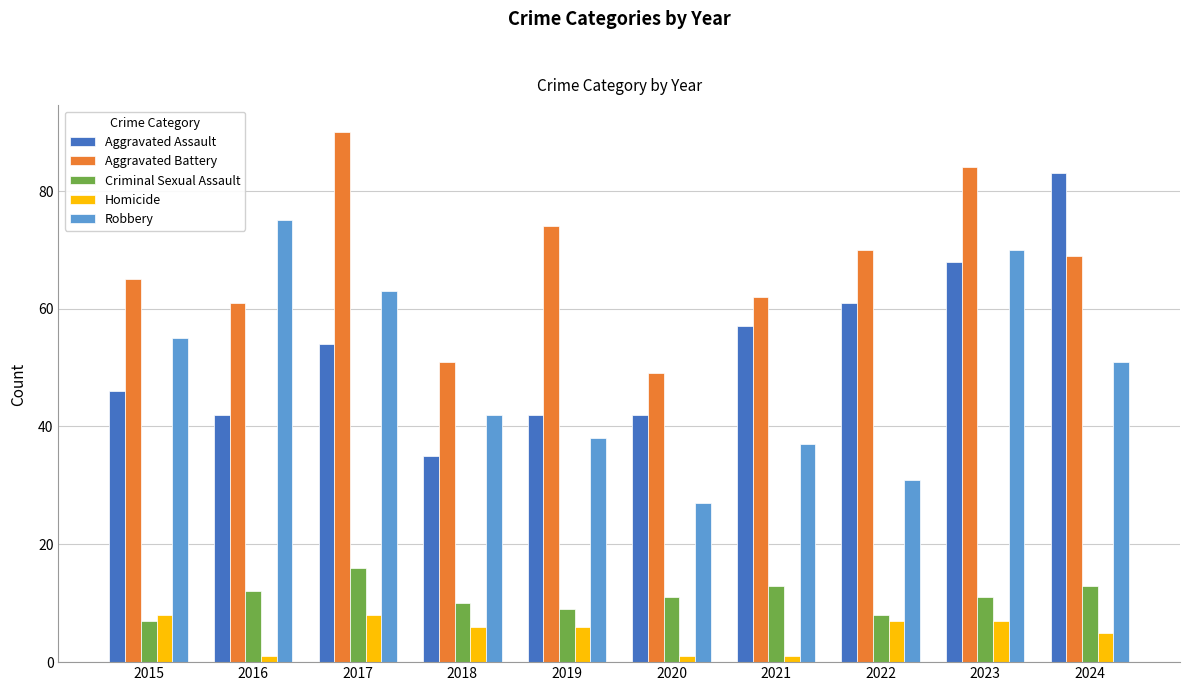

At 2020, list the series in order from smallest to largest.

Homicide, Criminal Sexual Assault, Robbery, Aggravated Assault, Aggravated Battery